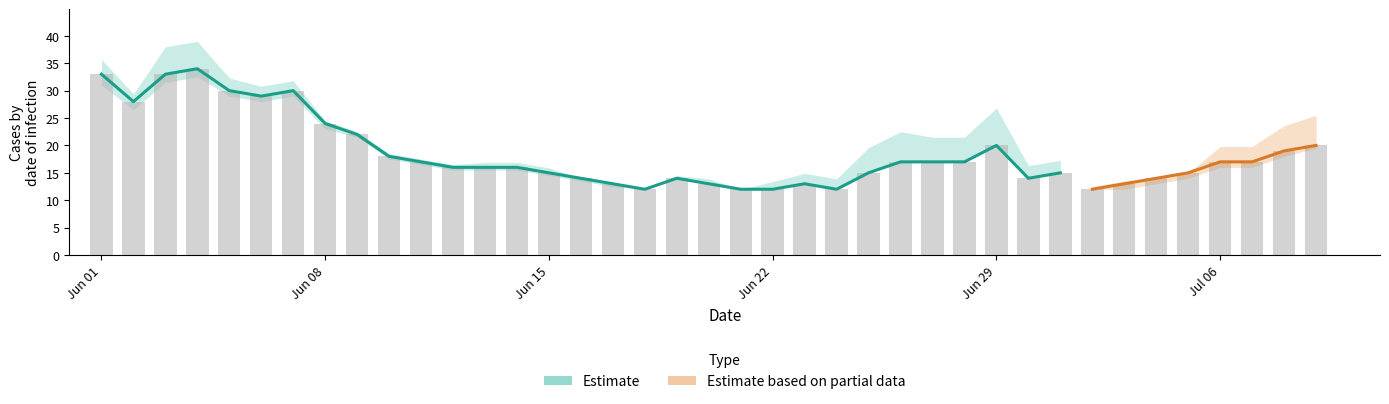

Are the bars grouped side by side (vs. stacked)?

Yes